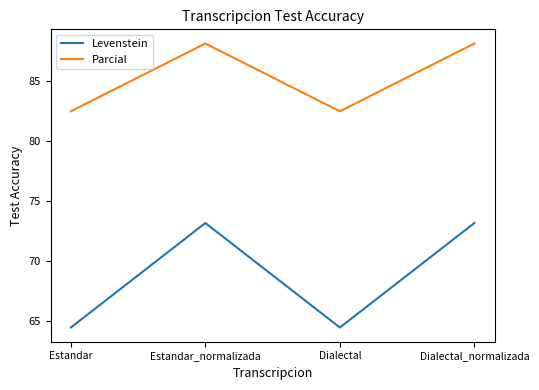

Rank the series by their average value, from highest to lowest.

Parcial, Levenstein